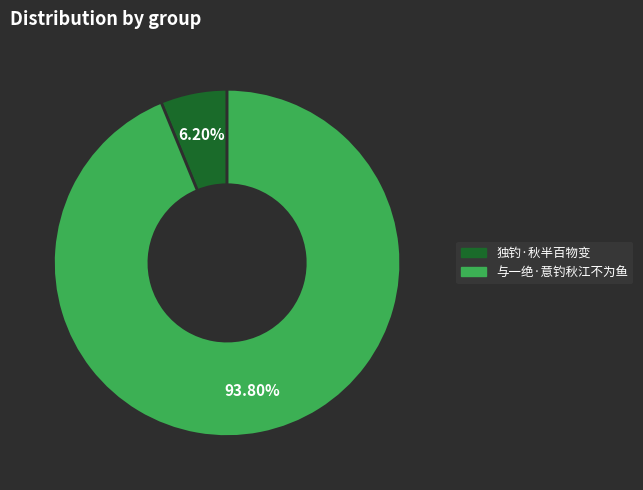

To the nearest percent, what is the difference between the largest and smallest slice percentages?

88%